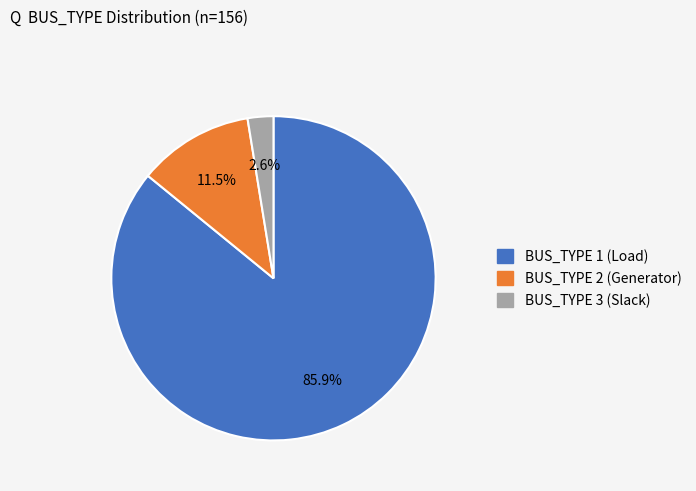

Is there any slice that represents more than half of the pie?

Yes